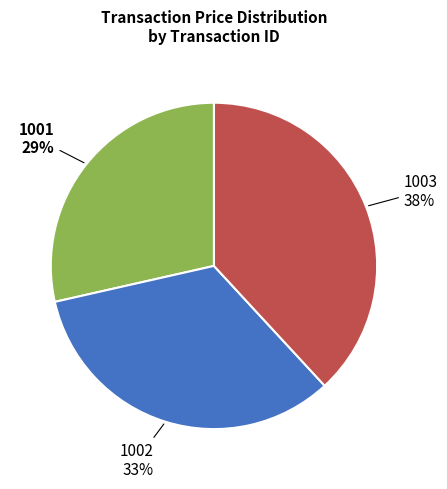

To the nearest percent, what is the average slice percentage?

33%